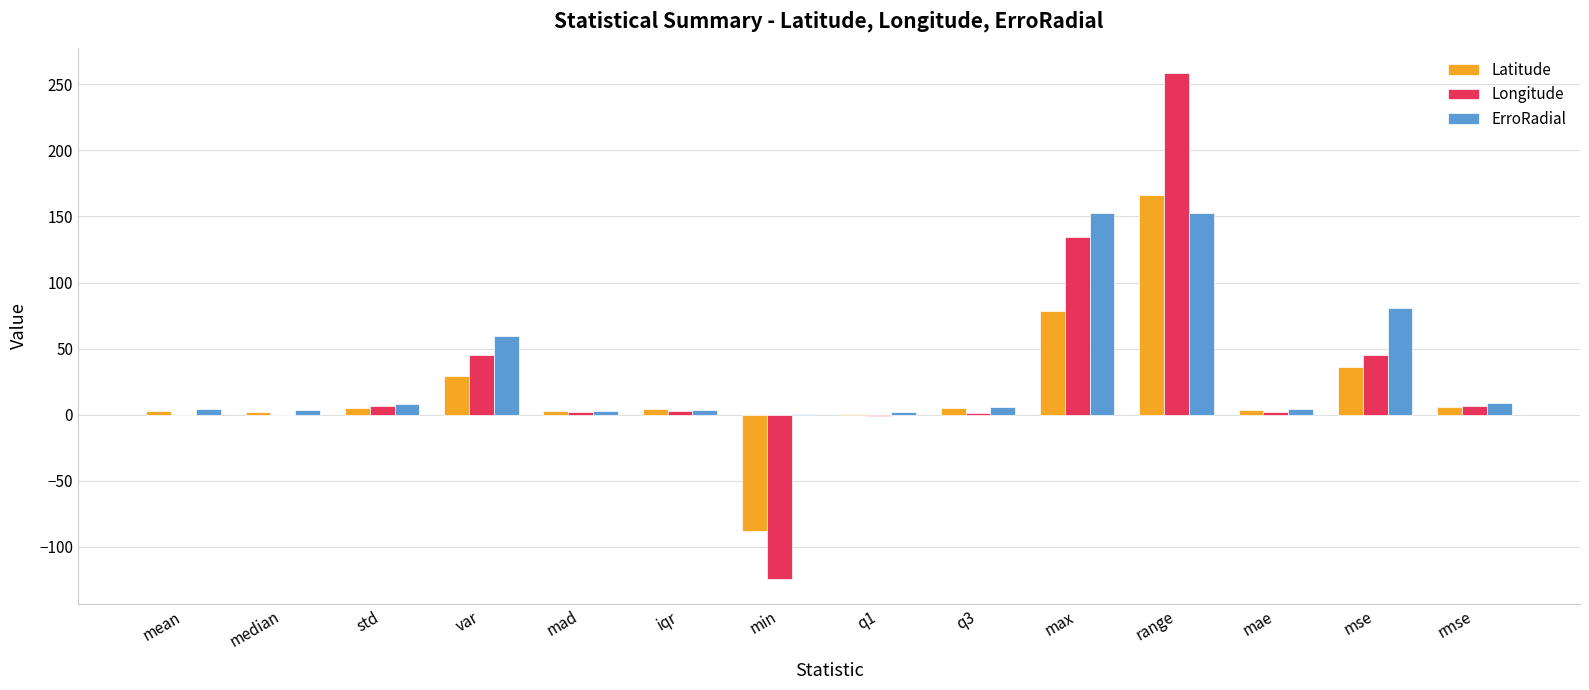

How many data points does each series have?

14